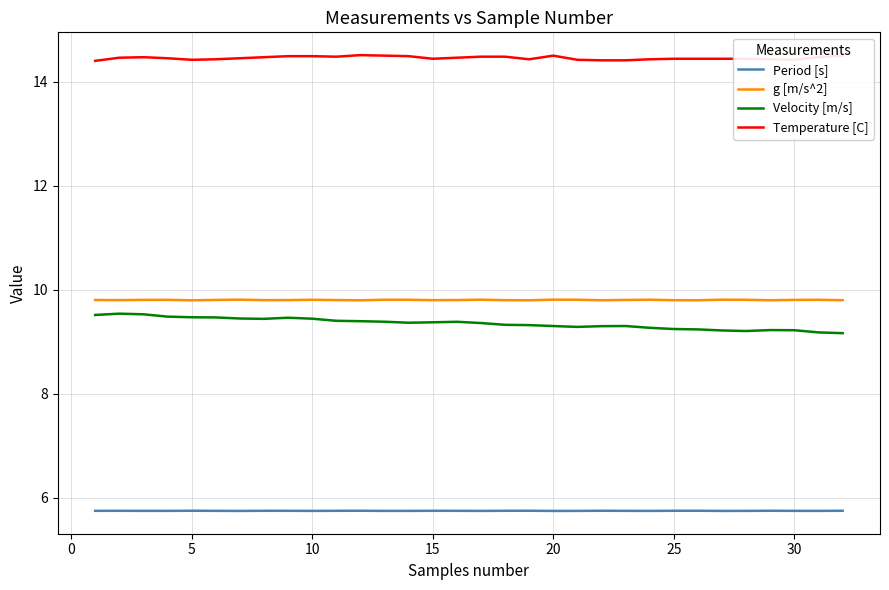

True or false: Period [s] and Velocity [m/s] intersect in this chart.

False